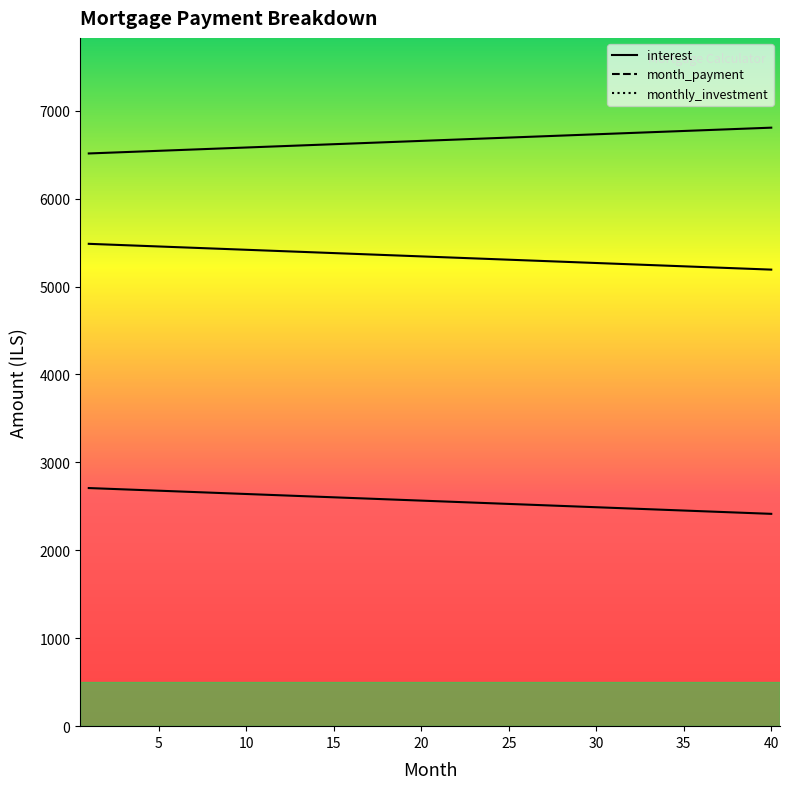

What is the difference between the month_payment values at 8 and 21?

97.8